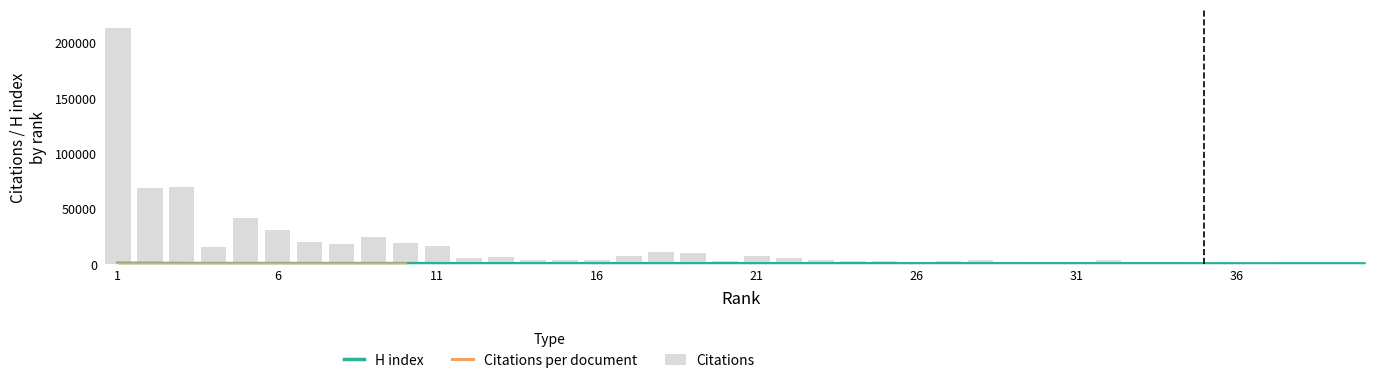

Read the Citations value at 29.

1852.0